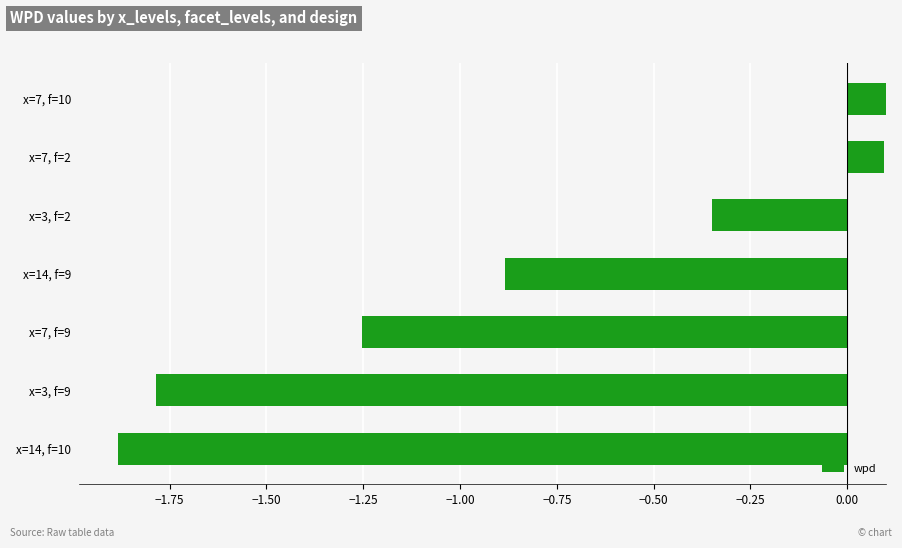

Are the bars grouped side by side (vs. stacked)?

No